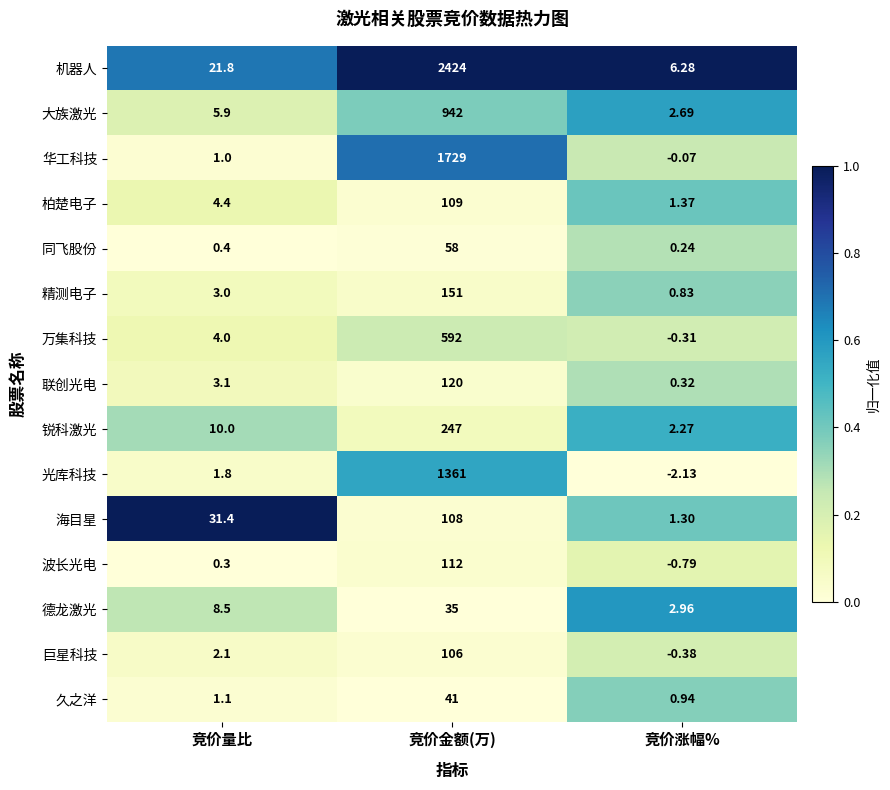

Which series has the largest total across all categories?

机器人